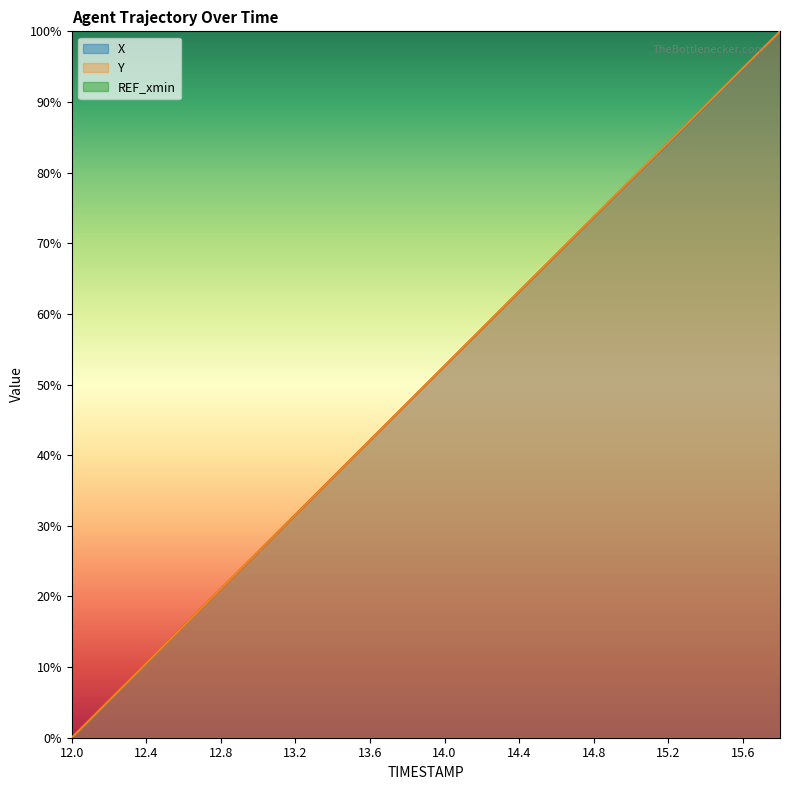

Reading left to right, transcribe all the data shown in this chart.

X: 12.0=0.0	12.2=5.3	12.4=10.5	12.6=15.8	12.8=21.1	13.0=26.3	13.2=31.6	13.4=36.8	13.6=42.1	13.8=47.4	14.0=52.6	14.2=57.9	14.4=63.2	14.6=68.4	14.8=73.7	15.0=78.9	15.2=84.2	15.4=89.5	15.6=94.7	15.8=100.0
Y: 12.0=0.0	12.2=5.3	12.4=10.5	12.6=15.8	12.8=21.1	13.0=26.3	13.2=31.6	13.4=36.9	13.6=42.1	13.8=47.4	14.0=52.7	14.2=57.9	14.4=63.2	14.6=68.5	14.8=73.7	15.0=79.0	15.2=84.2	15.4=89.5	15.6=94.8	15.8=100.0